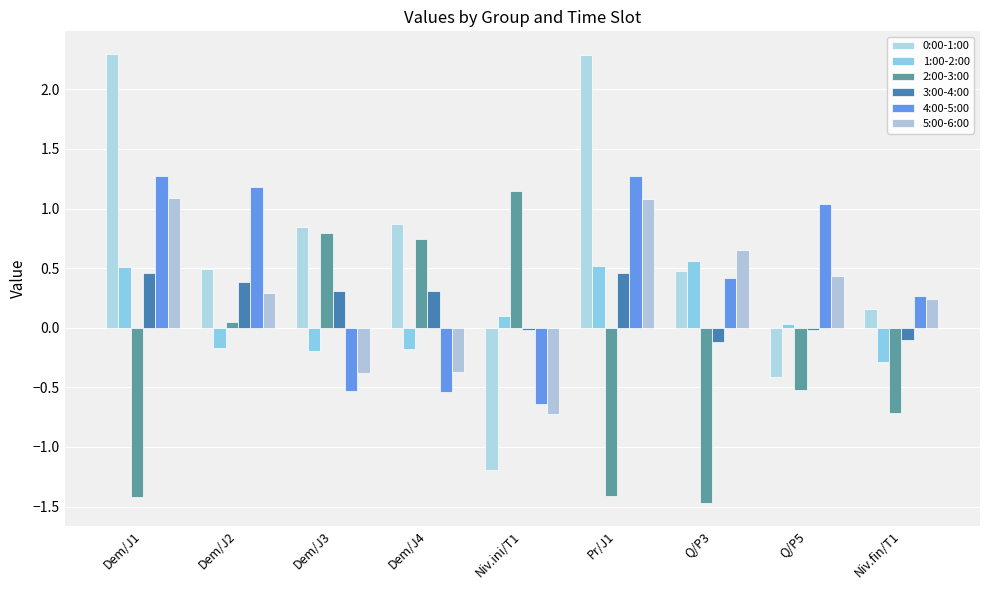

How many data points does each series have?

9